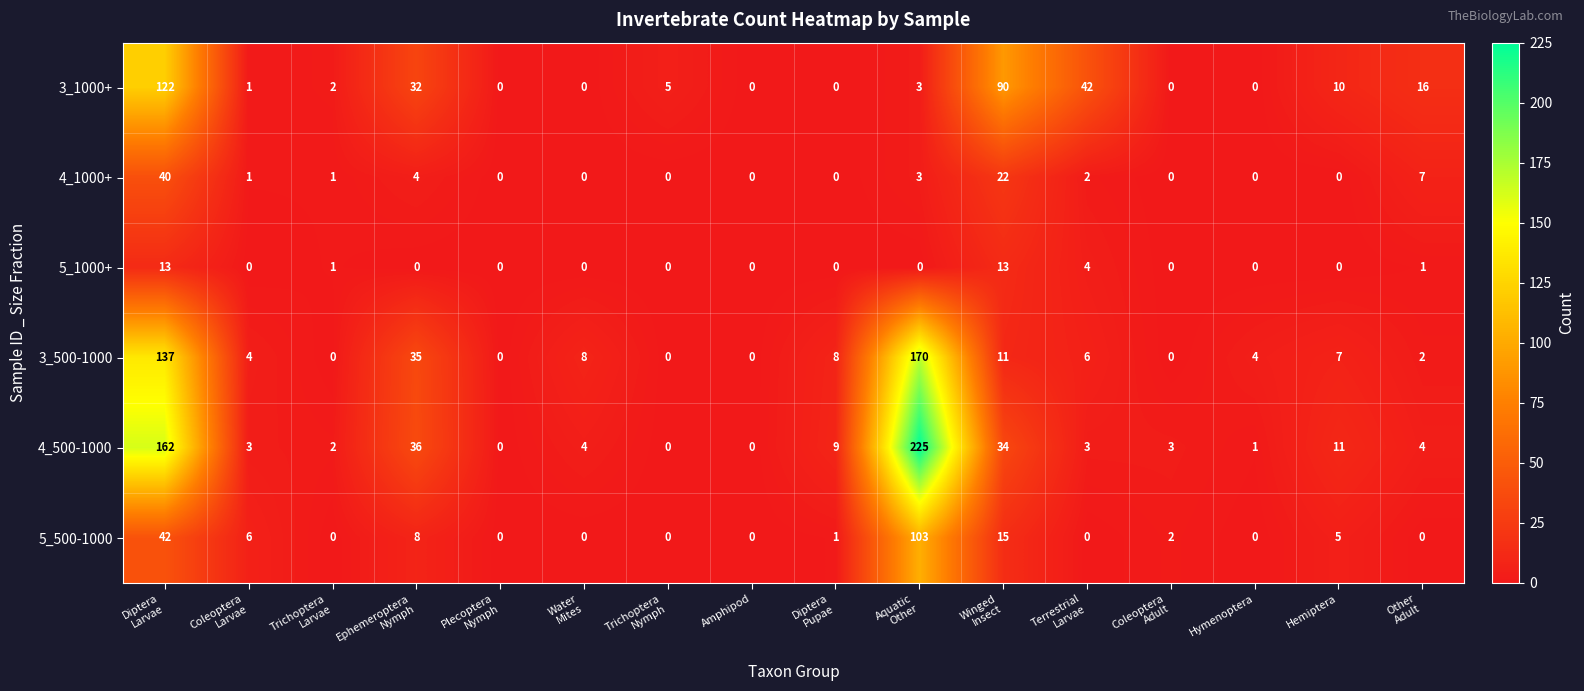

What is the sum of all 3_500-1000 values?

392